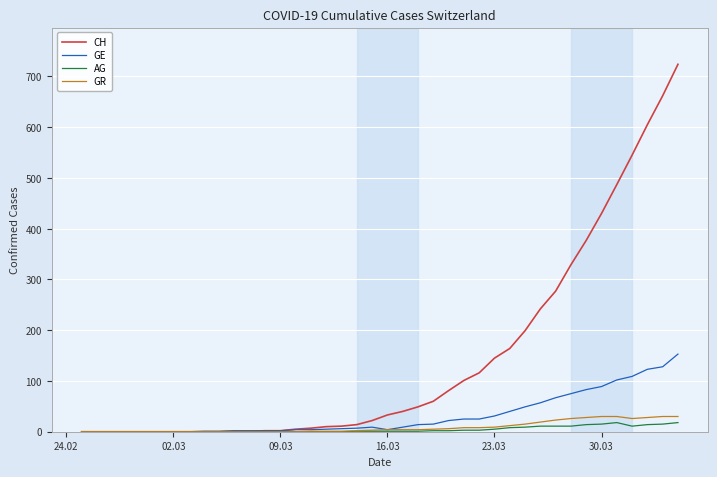

Does the chart have visible grid lines?

Yes